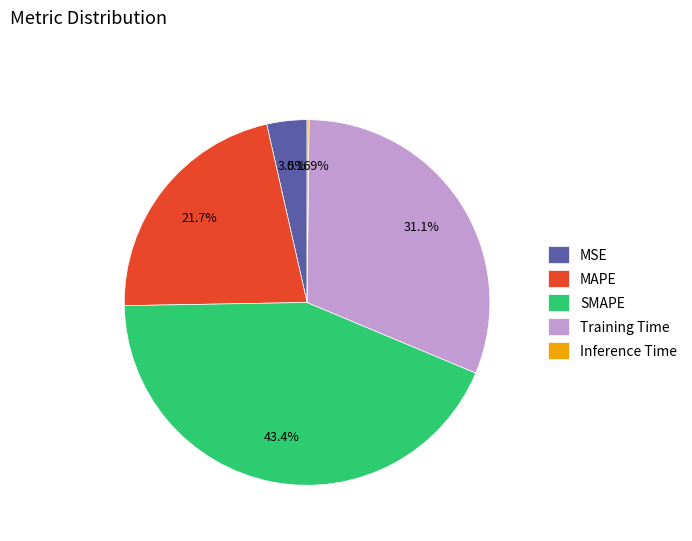

Do Training Time and MAPE together represent more than half of the pie?

Yes